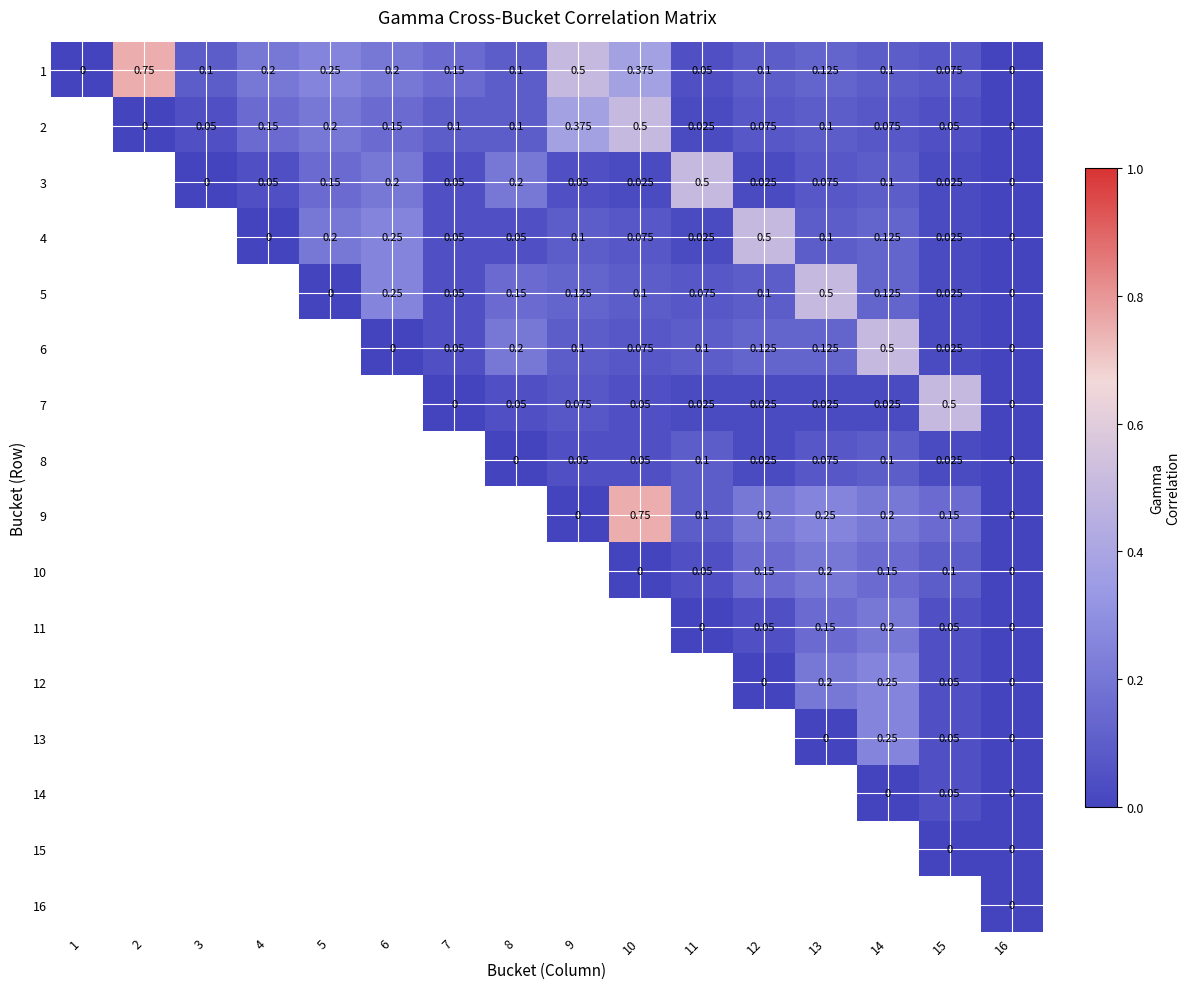

Is it true that 3 equals 0.0 at 15?

False